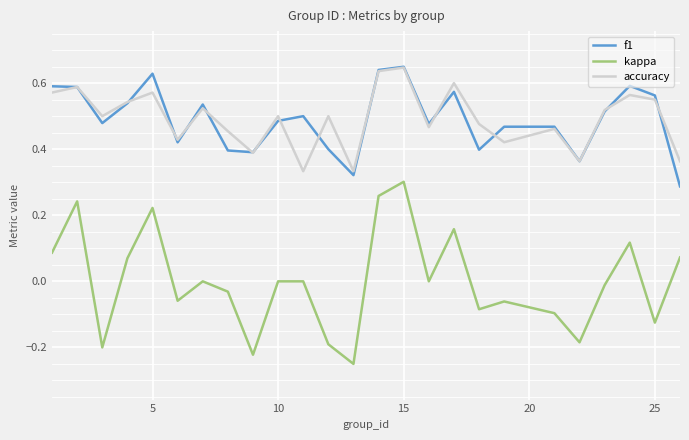

Which series has the largest range (max minus min)?

kappa